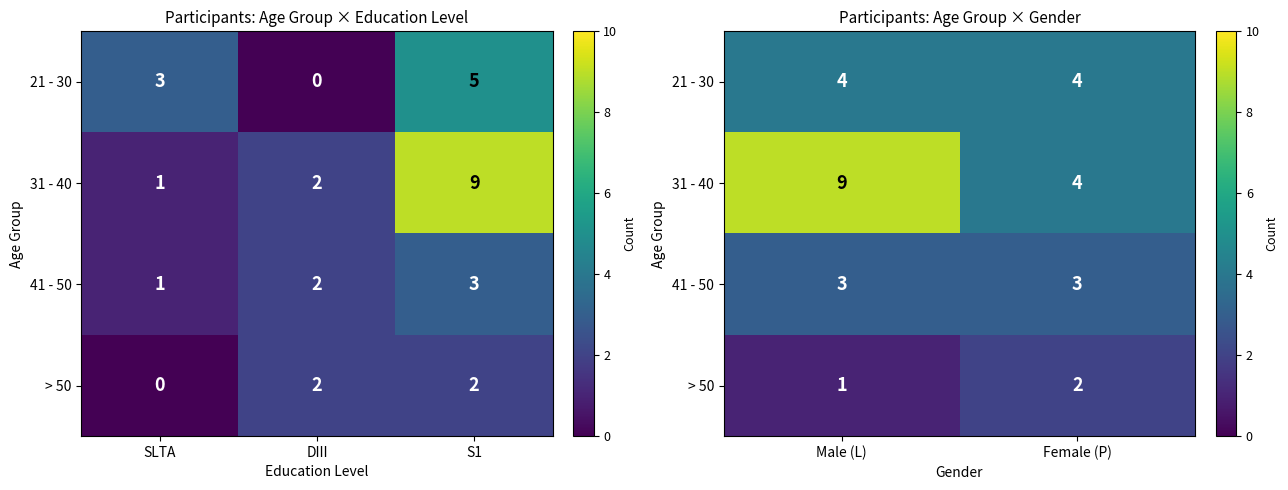

How many data points does each series have?

2